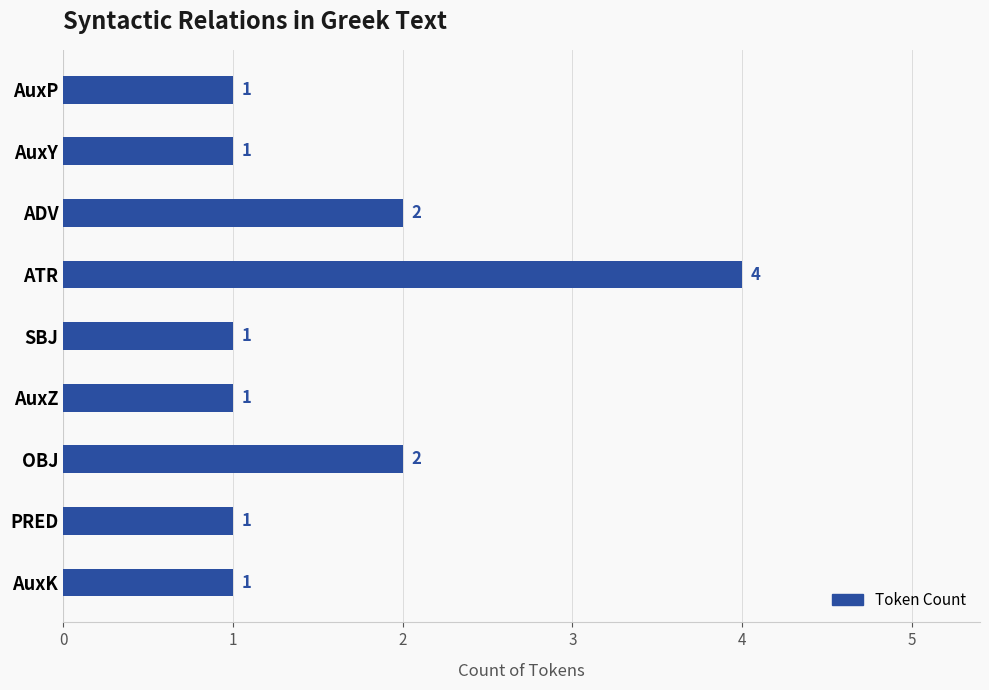

True or false: the data shows 2 at OBJ.

True